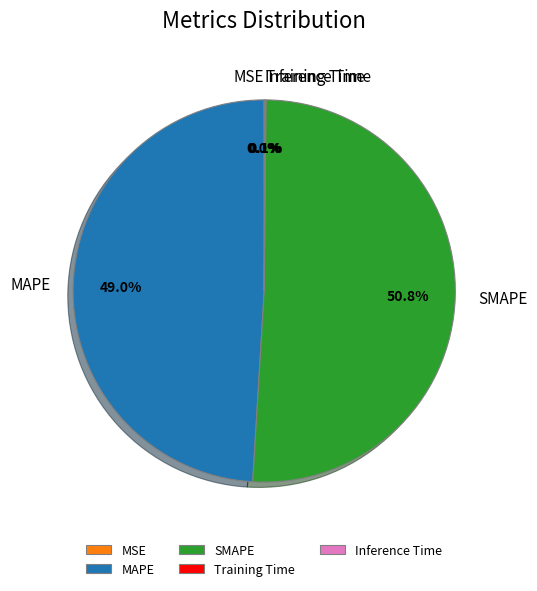

Which slice is the largest?

SMAPE